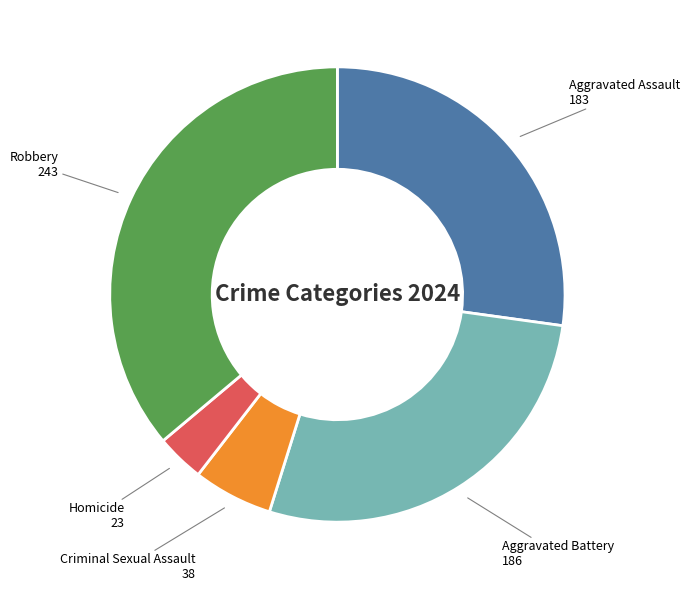

Is there a majority slice in this chart?

No